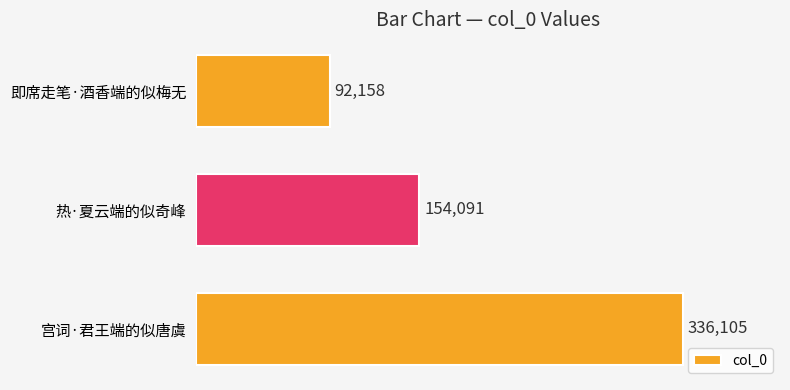

The chart shows a value of 201654 at 热·夏云端的似奇峰. True or false?

False